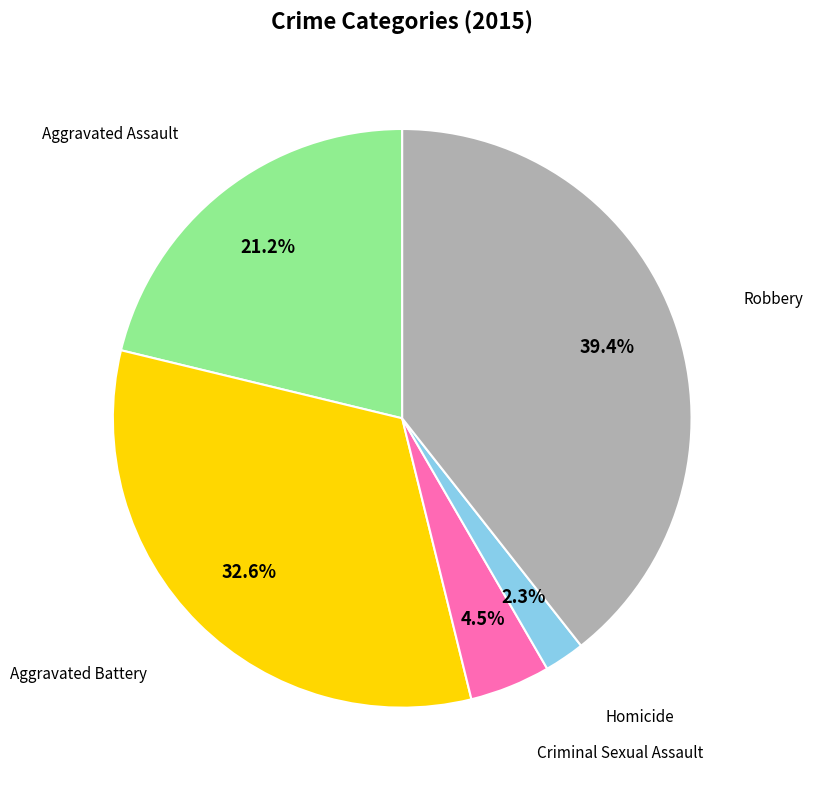

Do Criminal Sexual Assault and Homicide together represent more than half of the pie?

No